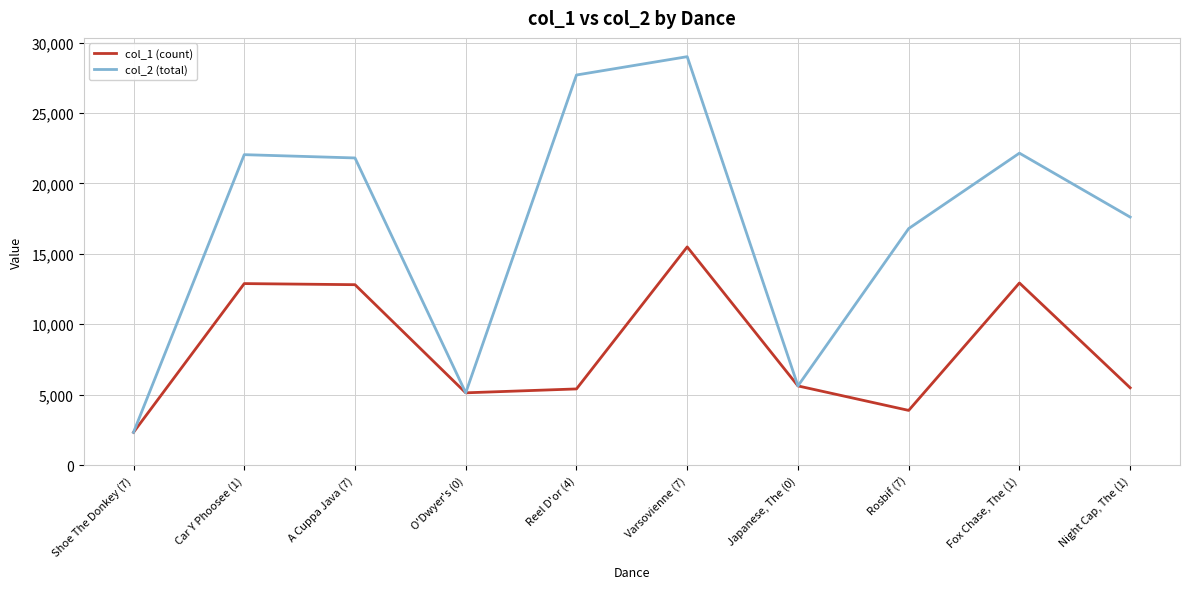

The col_1 (count) series shows 21856 at A Cuppa Java (7). True or false?

False